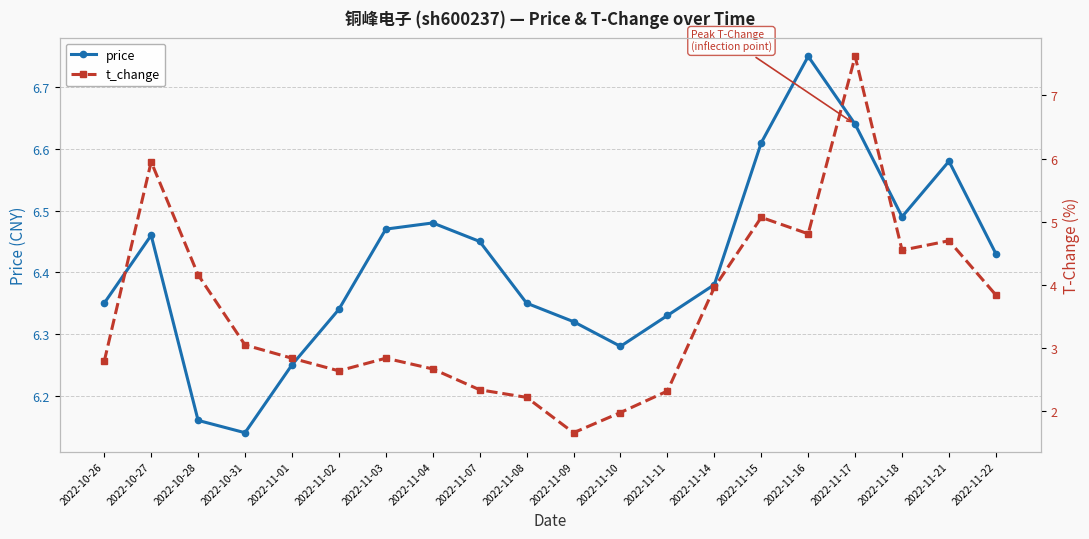

Rank the series at 2022-11-15 from highest to lowest value.

price, t_change